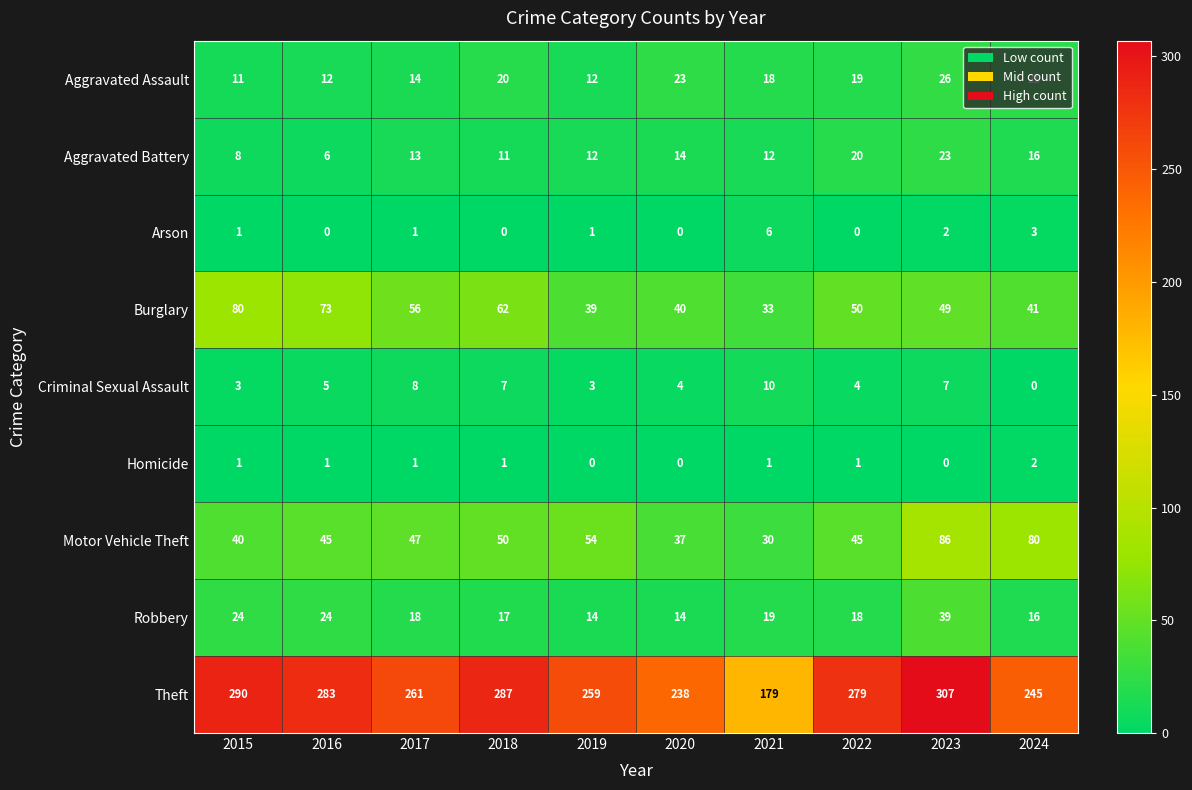

What is the difference between the second highest and minimum values in the Aggravated Battery series?

14